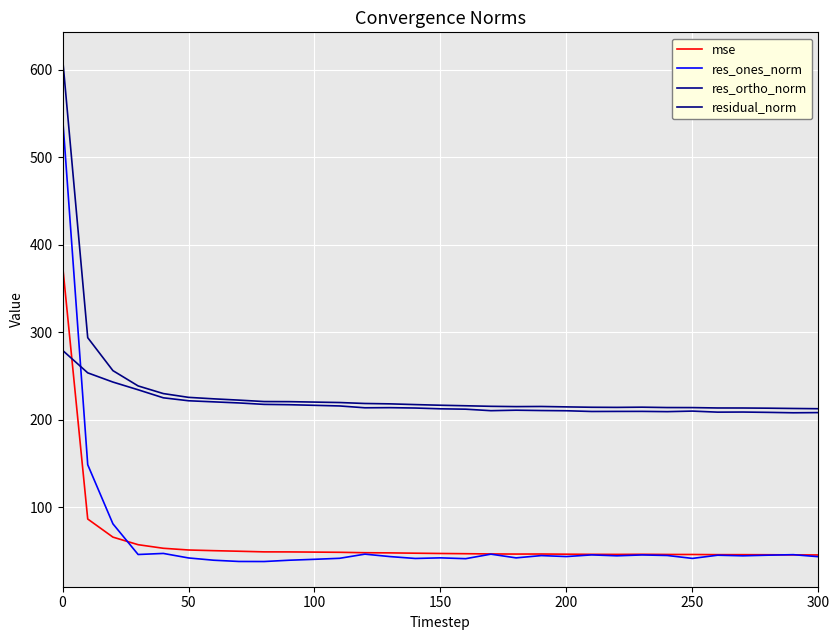

How many lines are shown in the chart?

4